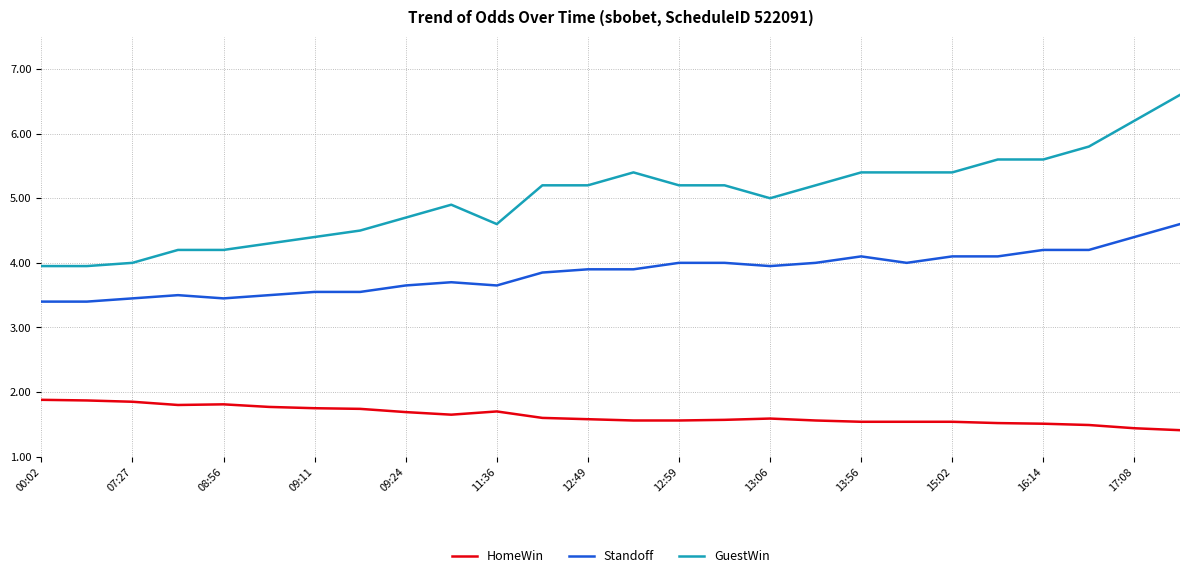

Which series has the widest spread of values?

GuestWin